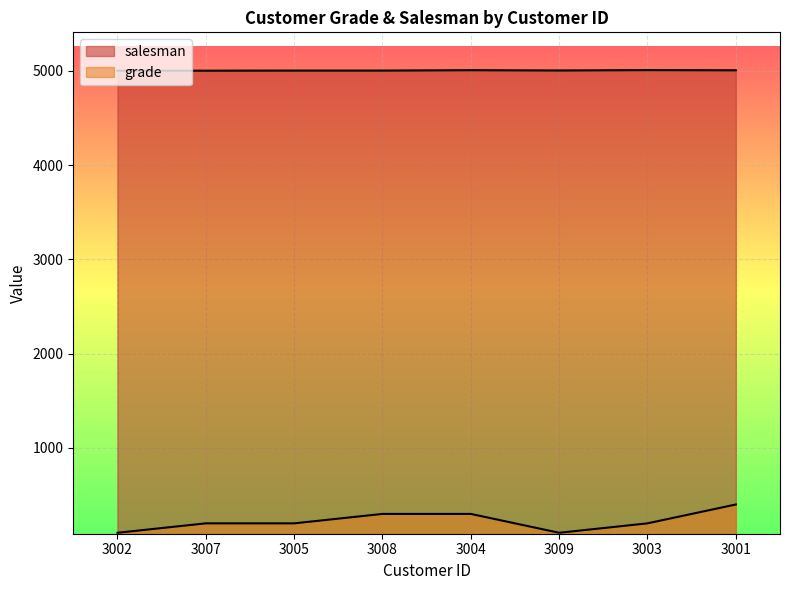

How many data points in salesman are above 5003?

3